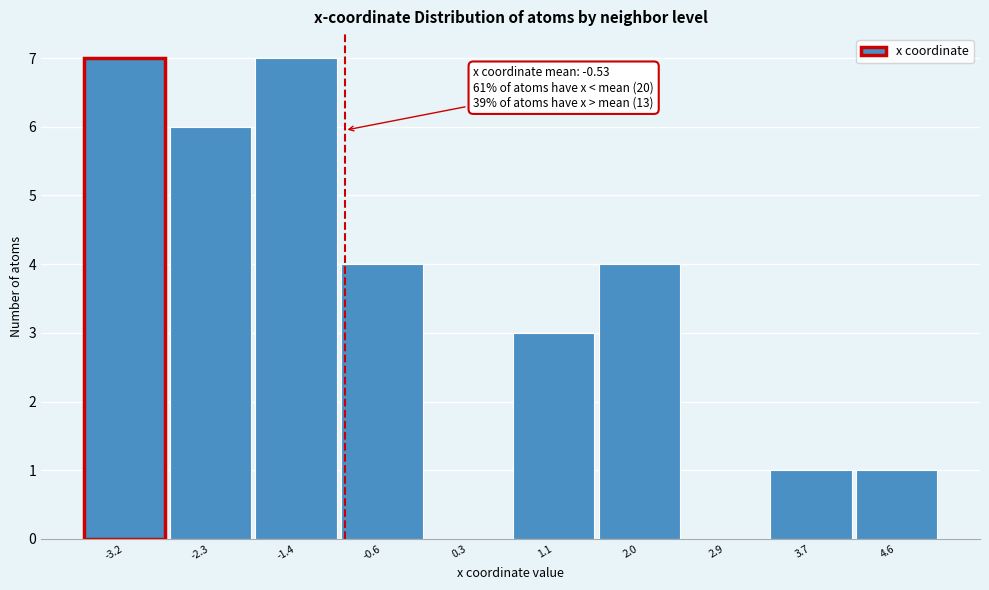

Reading right to left, extract all data points from this chart.

4.6=1	3.7=1	2.9=0	2.0=4	1.1=3	0.3=0	-0.6=4	-1.4=7	-2.3=6	-3.2=7